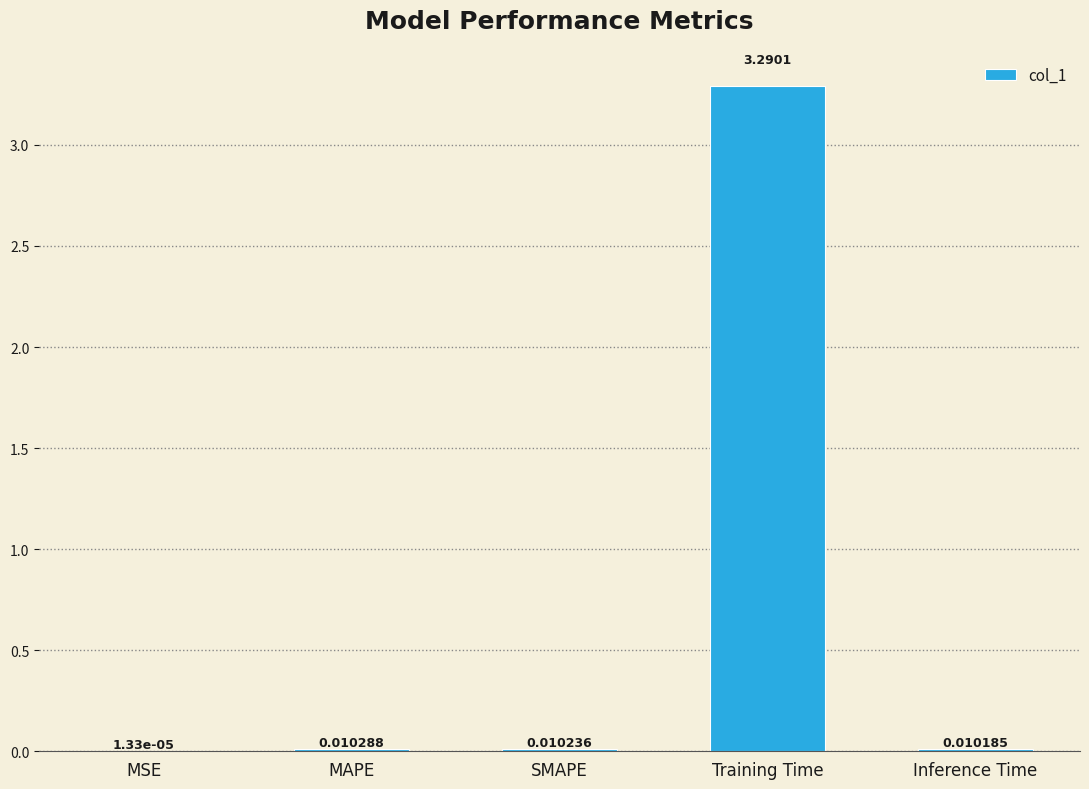

Which has a higher value, SMAPE or Training Time?

Training Time